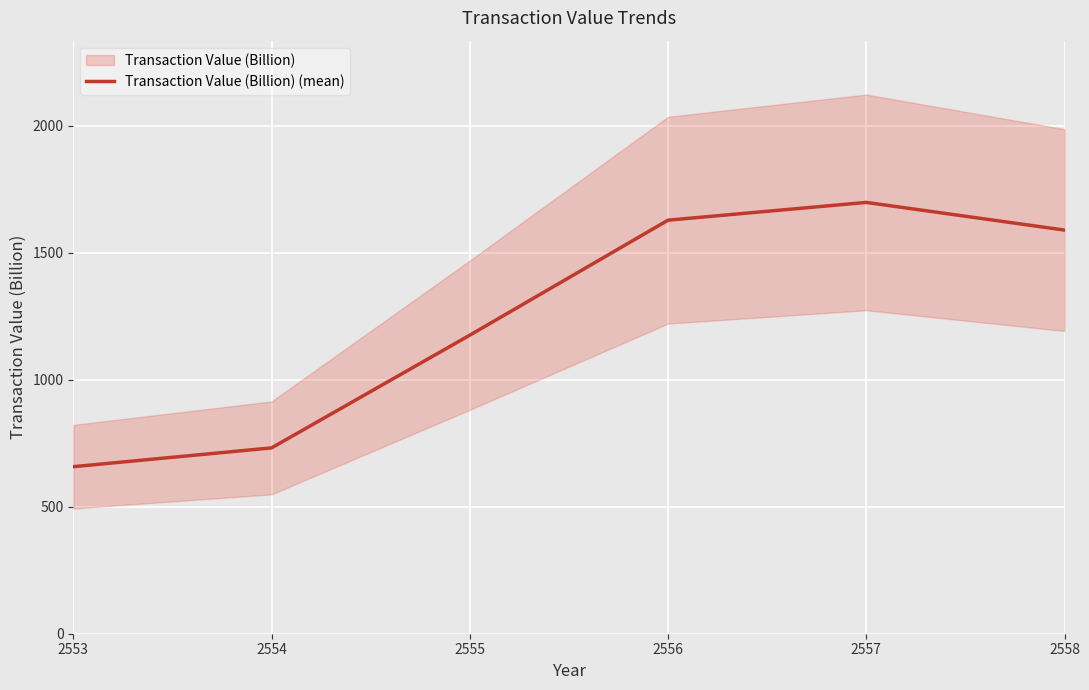

What is the value of the 5th point from the left?

1699